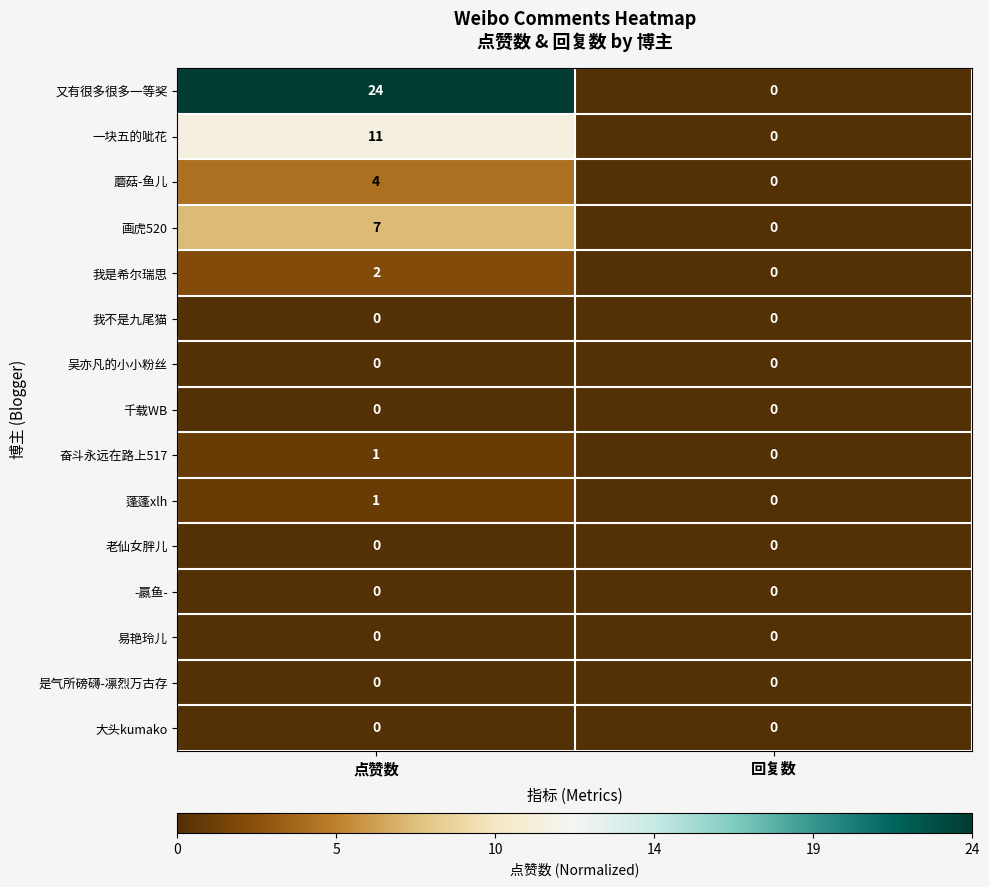

Which series has the largest total across all categories?

又有很多很多一等奖